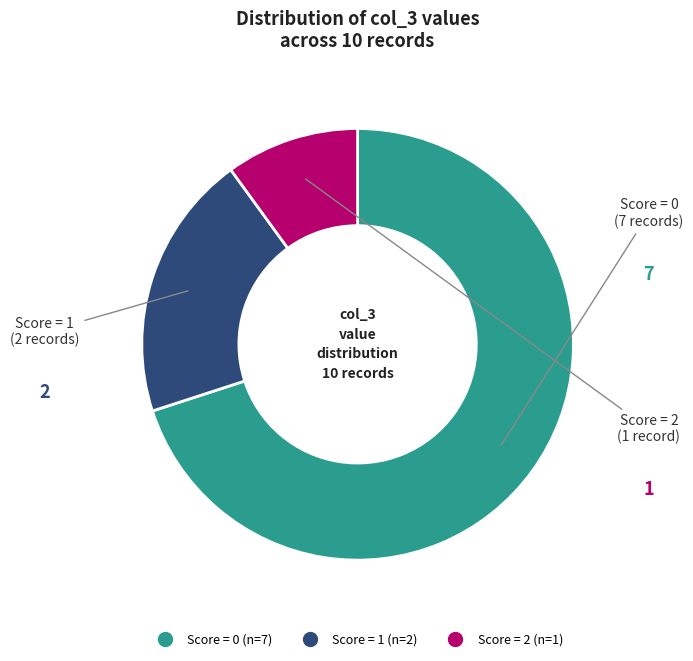

Is there a majority slice in this chart?

Yes